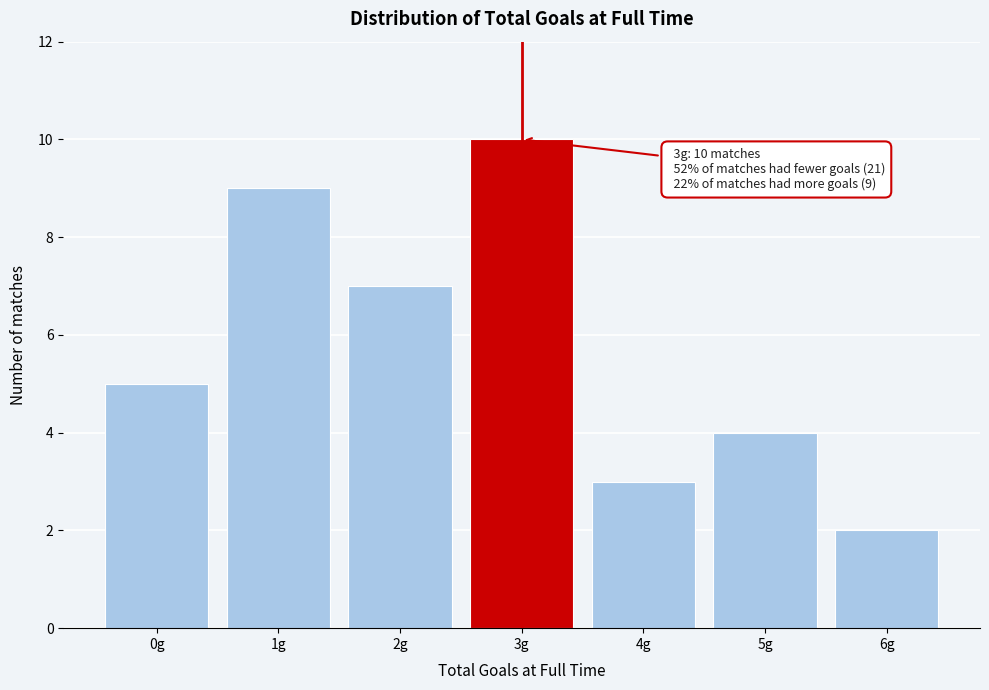

Reading right to left, list all the values displayed in this chart.

2	4	3	10	7	9	5